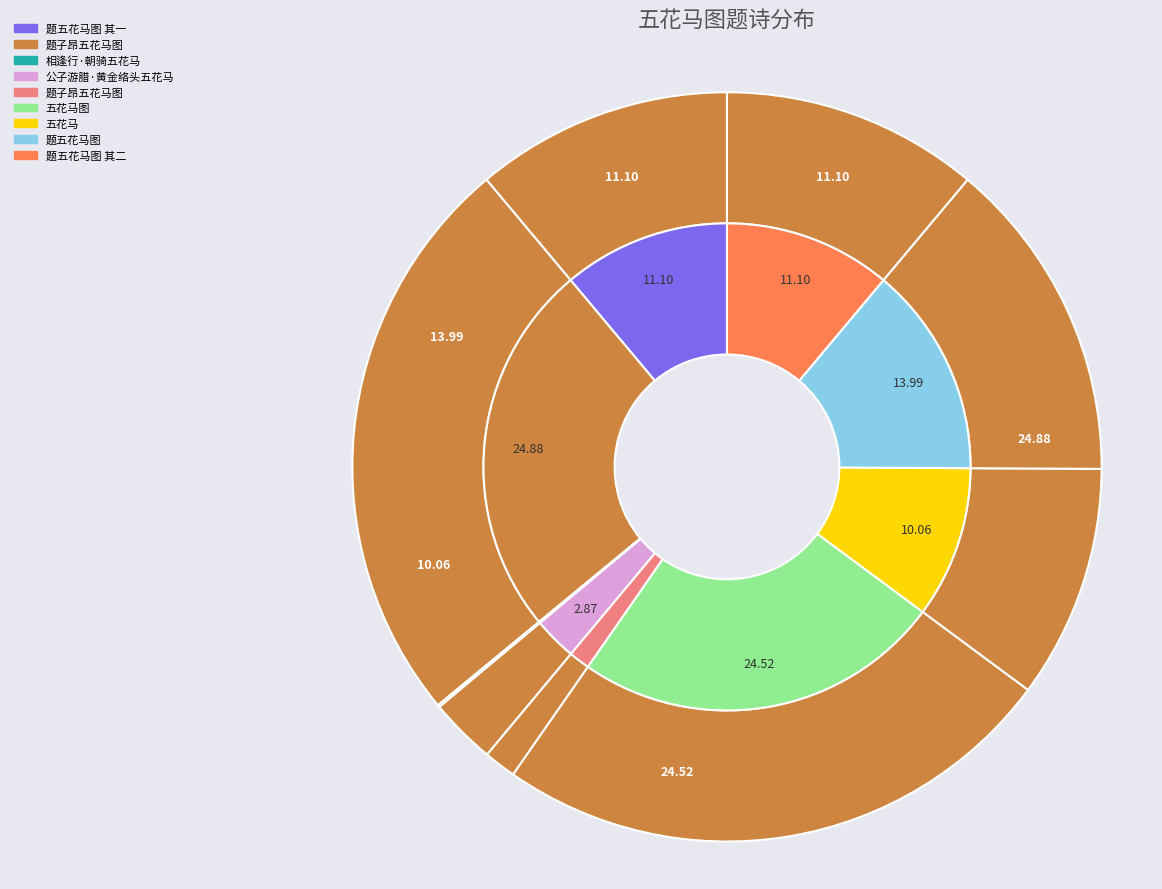

To the nearest percent, what percentage of the pie is 题子昂五花马图?

25%